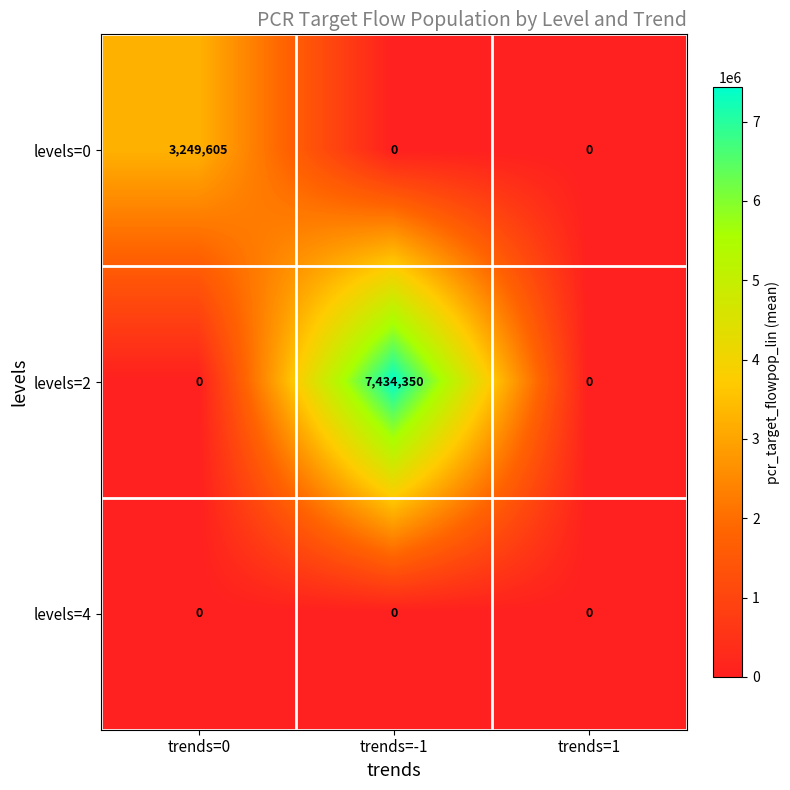

Reading left to right, extract all data points from this chart.

levels=0: 3249605	0	0
levels=2: 0	7434350	0
levels=4: 0	0	0